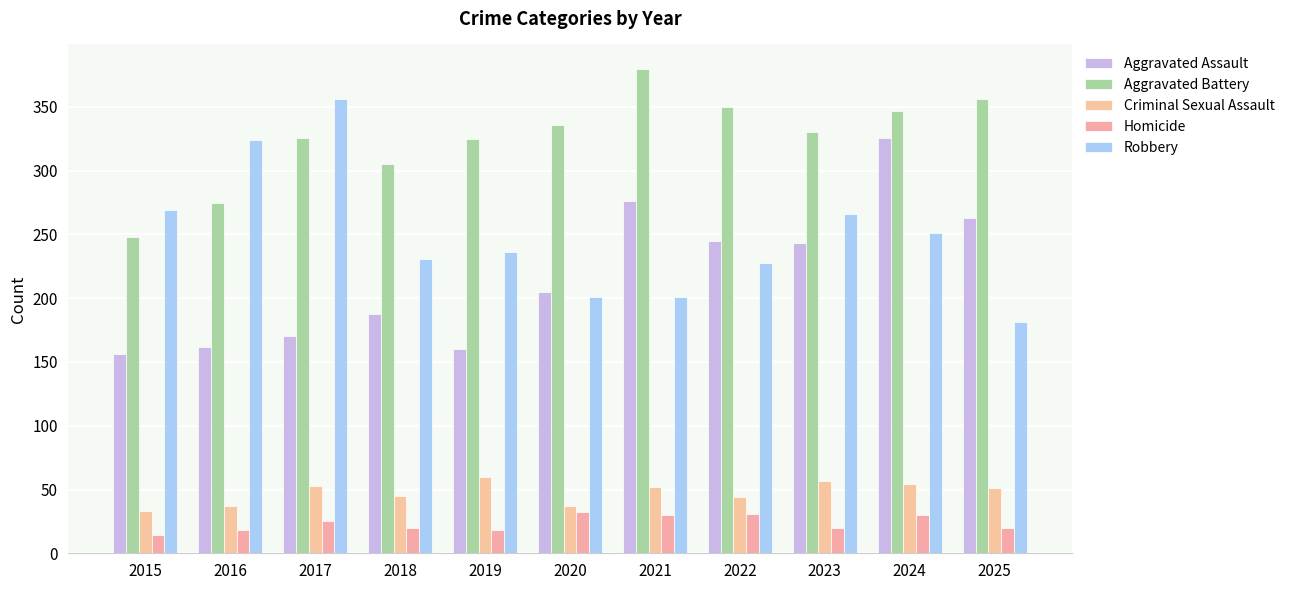

How many data points in Homicide are less than 20?

3